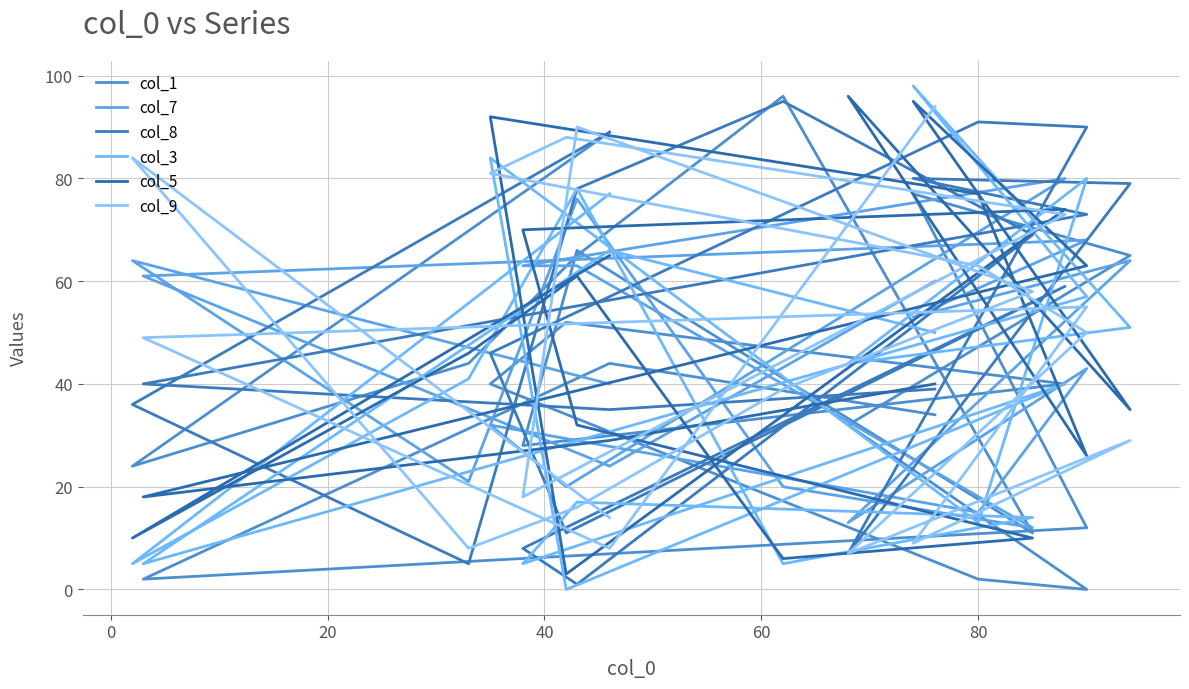

True or false: col_3 has a value of 67 at −20.

False